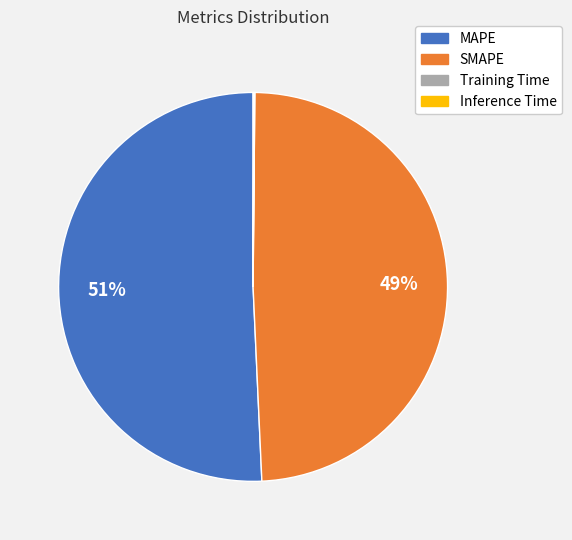

To the nearest percent, what is the difference between the largest and smallest slice percentages?

51%